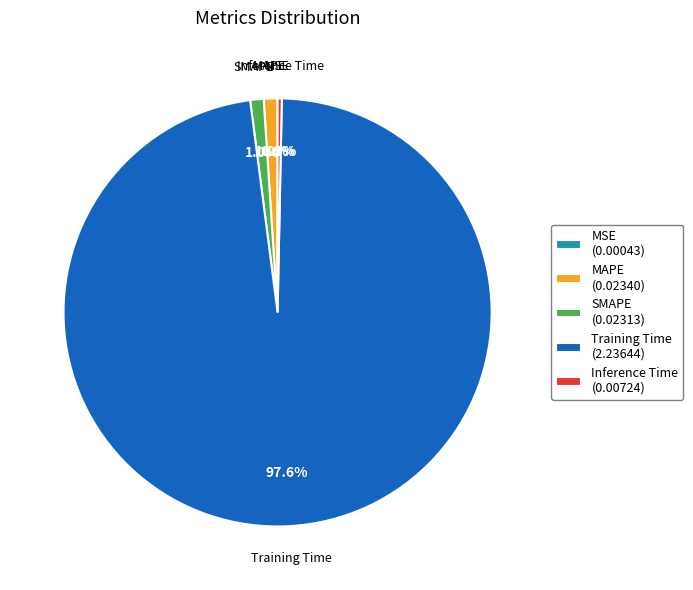

Is there a majority slice in this chart?

Yes